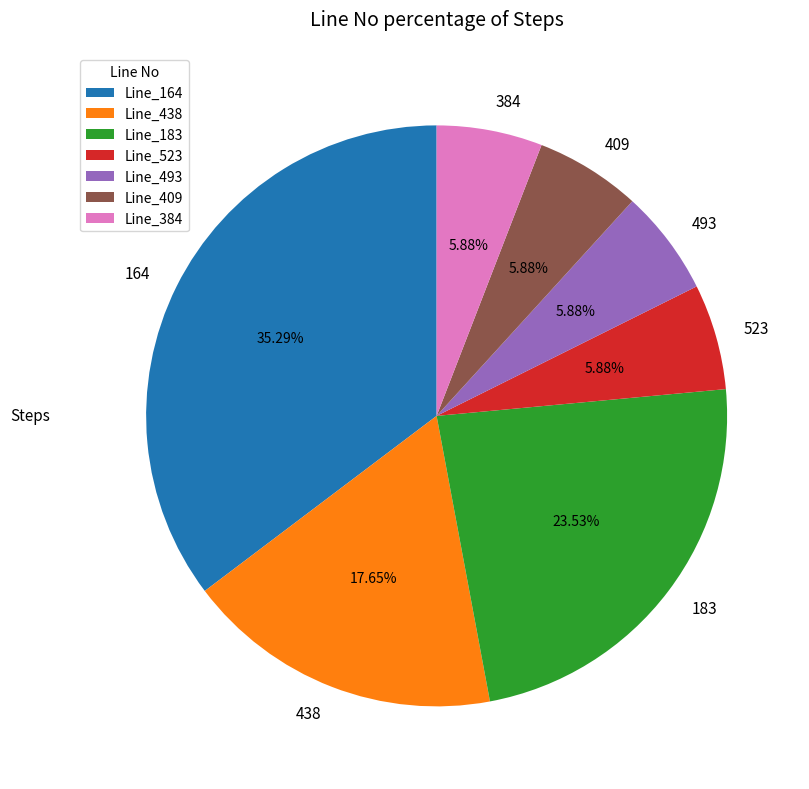

Approximately how many times larger is the value at 409 compared to 493?

1.0